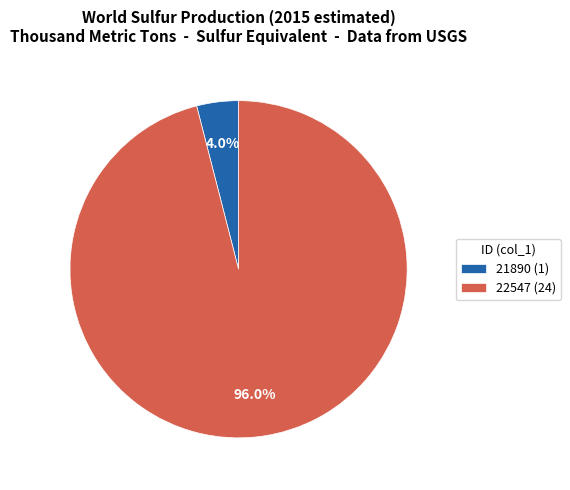

To the nearest percent, what is the difference between the largest and smallest slice percentages?

92%